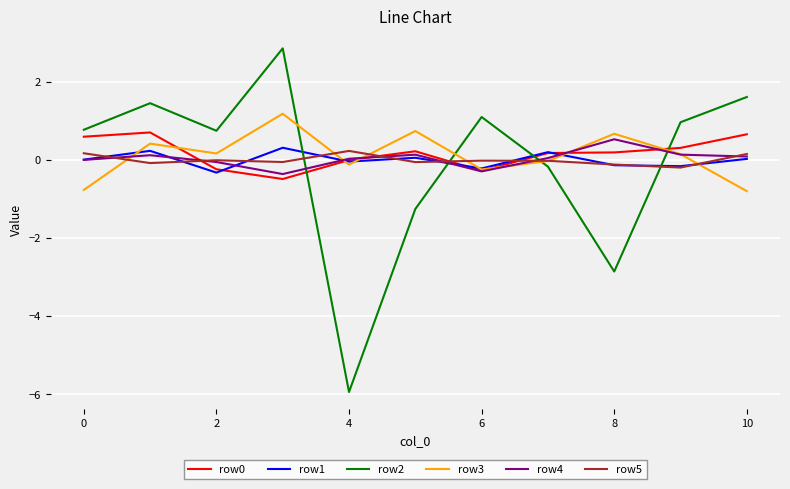

What is the lowest value of the row0 series?

-0.5